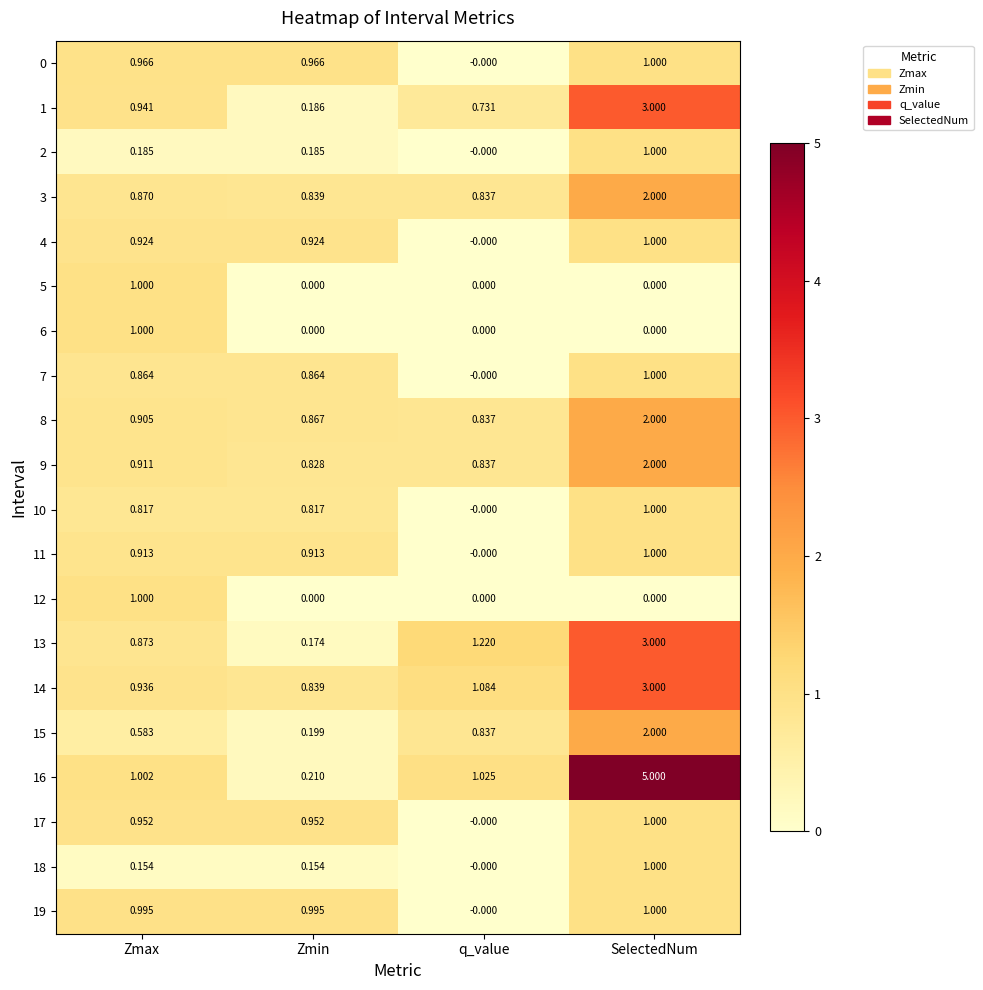

Rank the categories by 9 value from highest to lowest.

SelectedNum, Zmax, q_value, Zmin